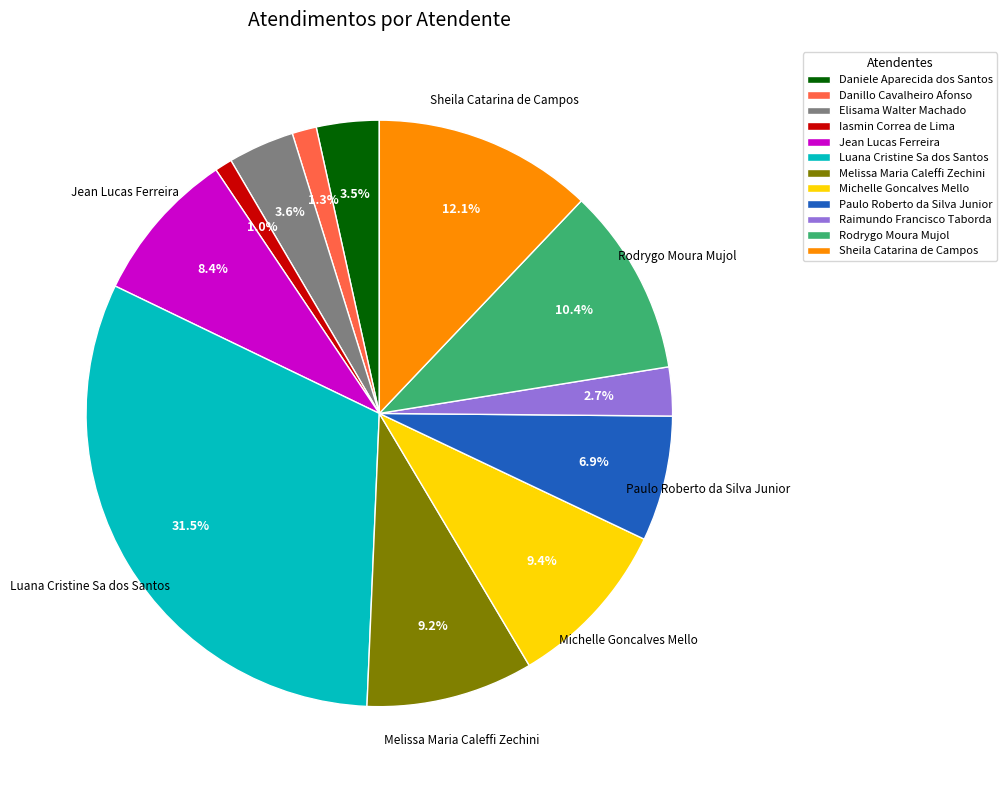

Is it true that Rodrygo Moura Mujol is 17% of the pie?

False